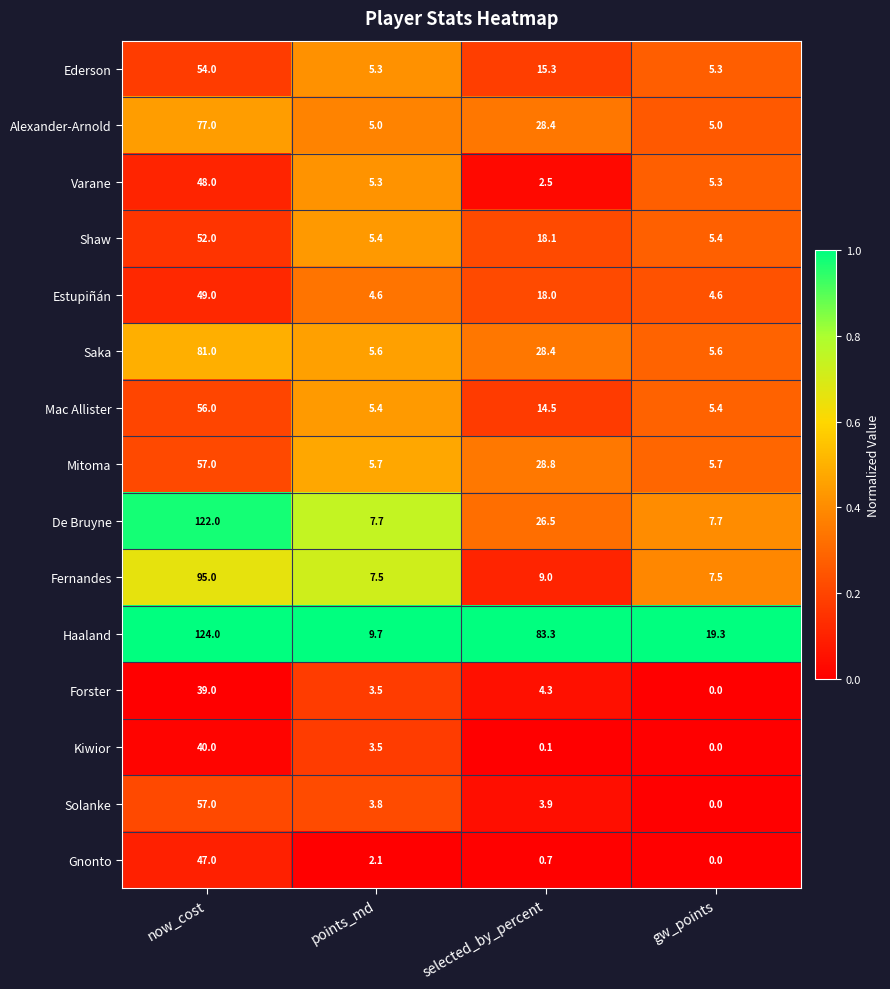

Which series changed the most between points_md and selected_by_percent?

Haaland